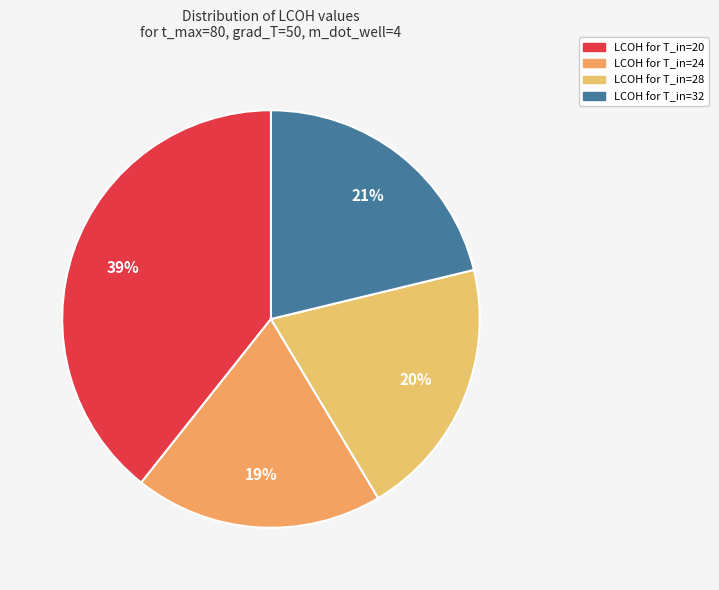

How many slices are in this pie chart?

4